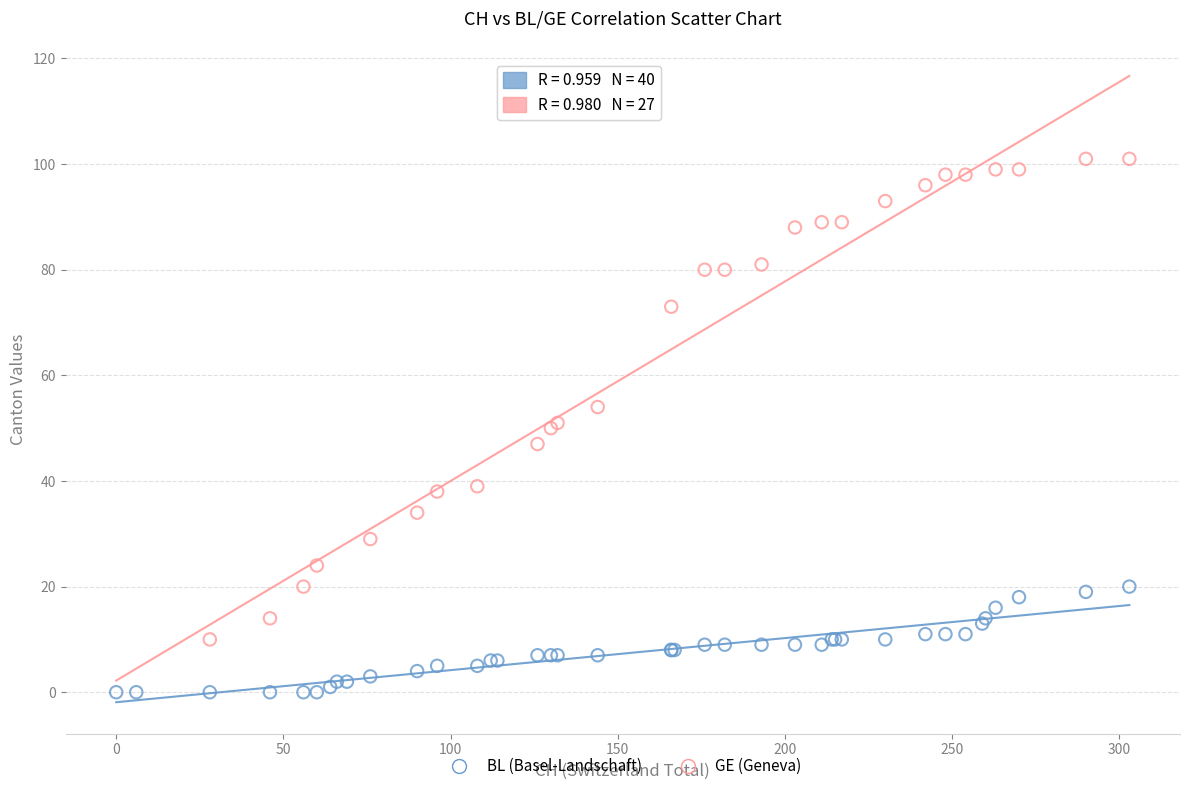

Which series reaches the minimum Y coordinate?

BL (Basel-Landschaft)